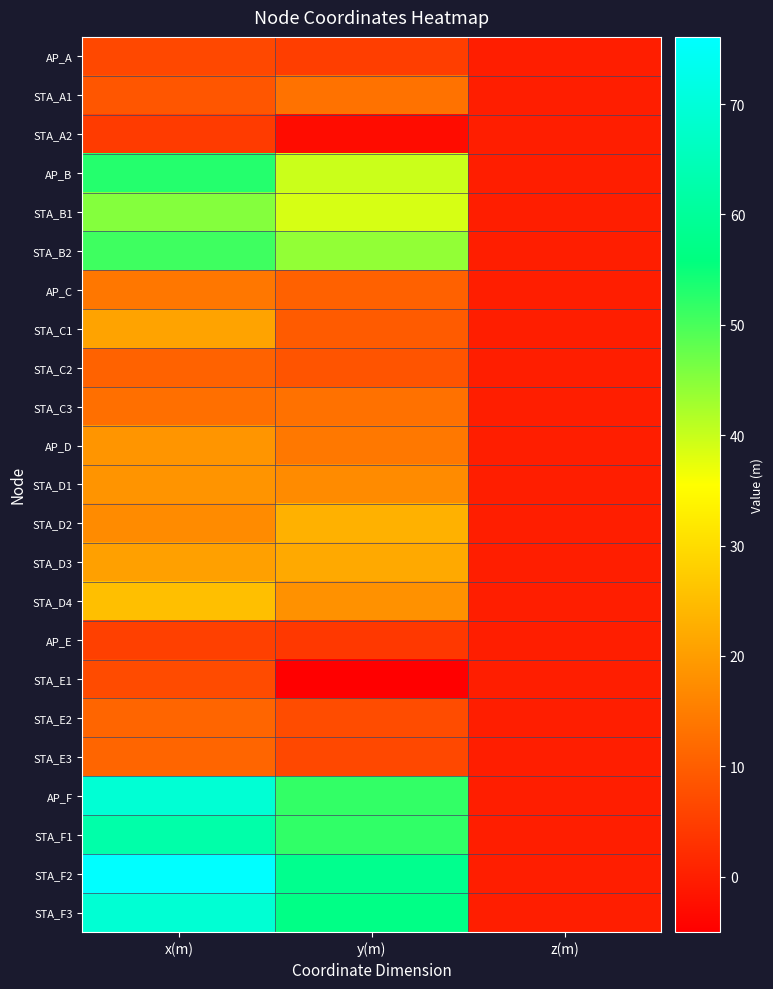

At how many categories does at least one series exceed 4?

2